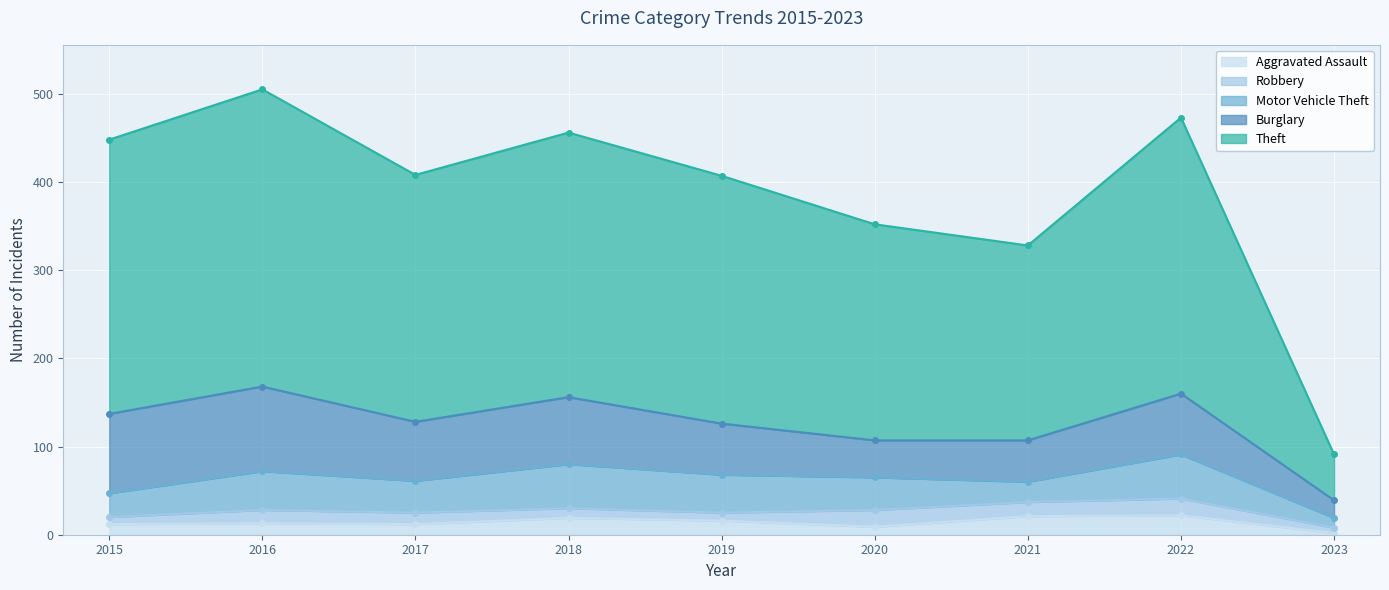

True or false: Aggravated Assault has a value of 6 at 2022.

False